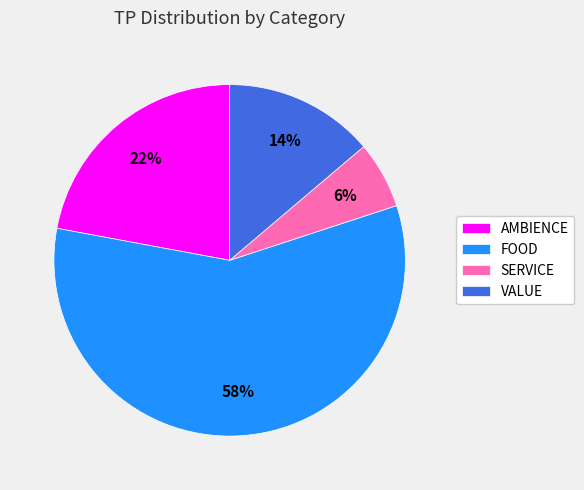

Rank the categories by value from lowest to highest.

SERVICE, VALUE, AMBIENCE, FOOD